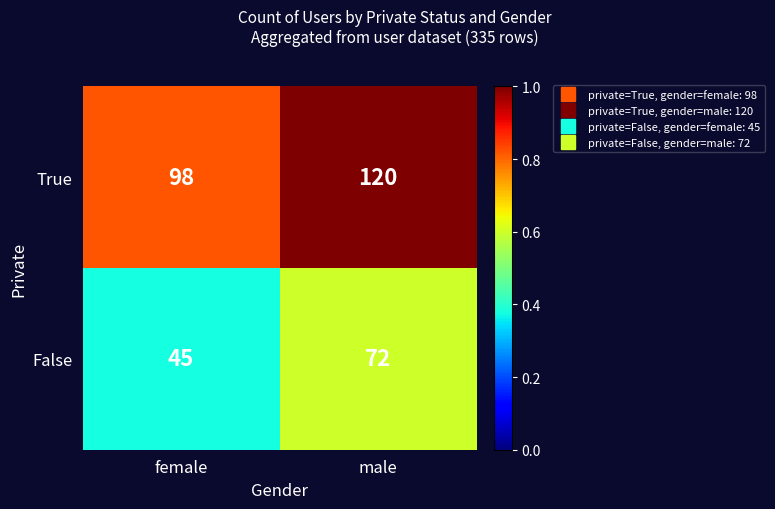

Reading right to left, what are all the values shown in this chart?

True: 120	98
False: 72	45